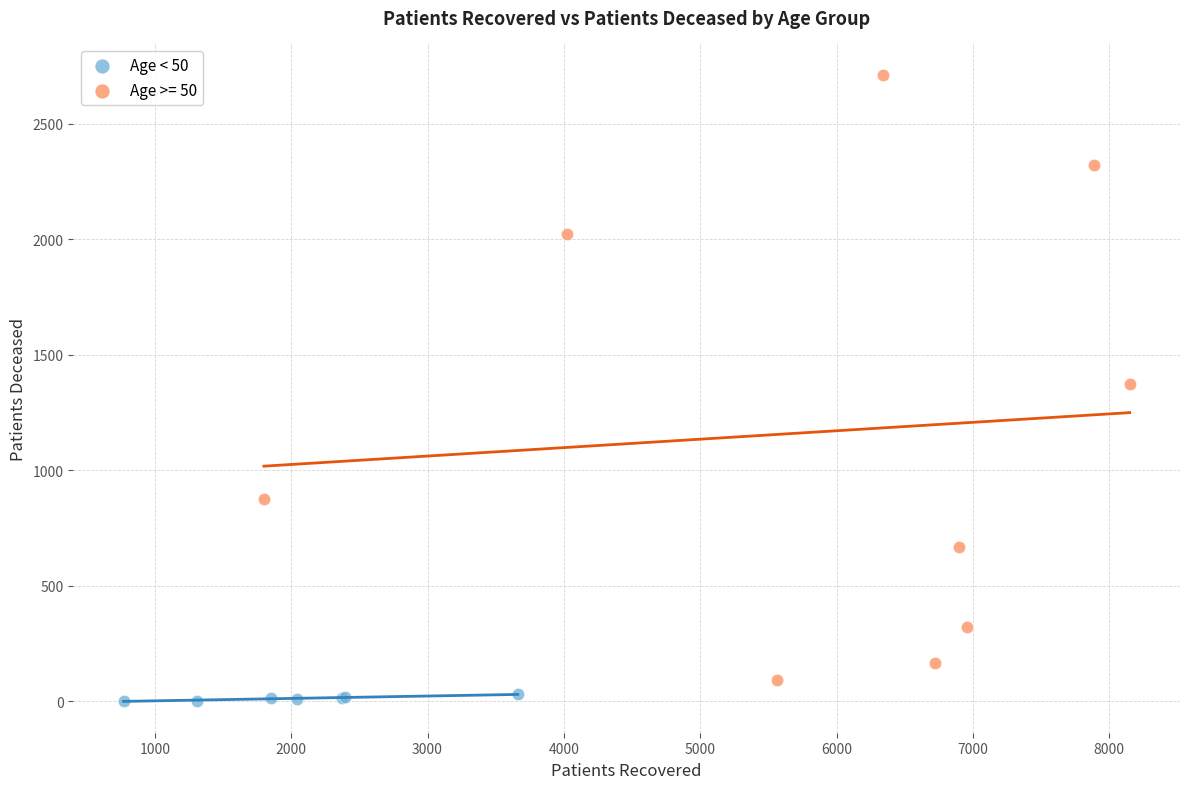

Which series has the widest spread of Y values?

Age >= 50